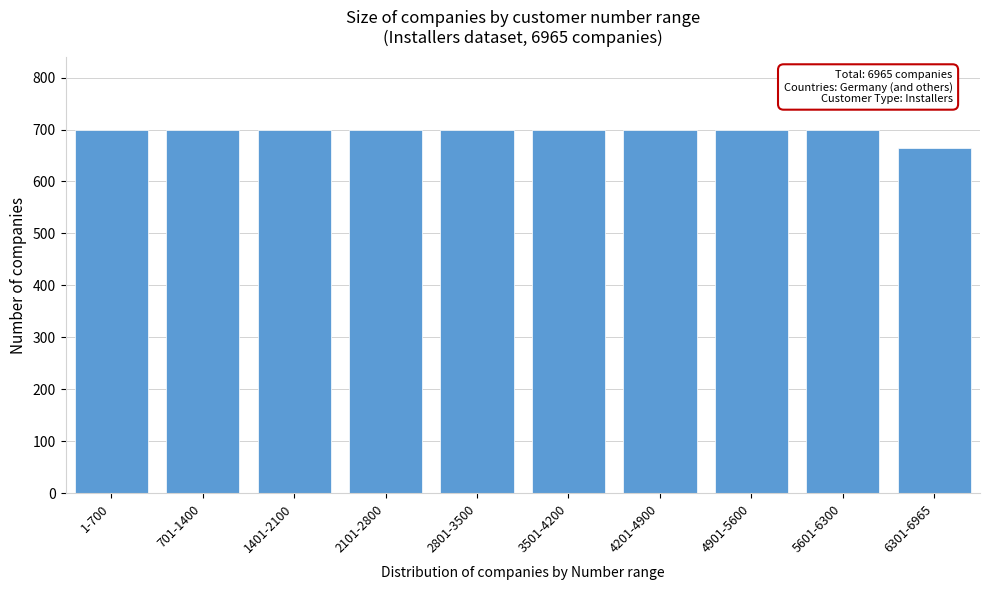

Reading left to right, what are all the values shown in this chart?

1-700=700	701-1400=700	1401-2100=700	2101-2800=700	2801-3500=700	3501-4200=700	4201-4900=700	4901-5600=700	5601-6300=700	6301-6965=665